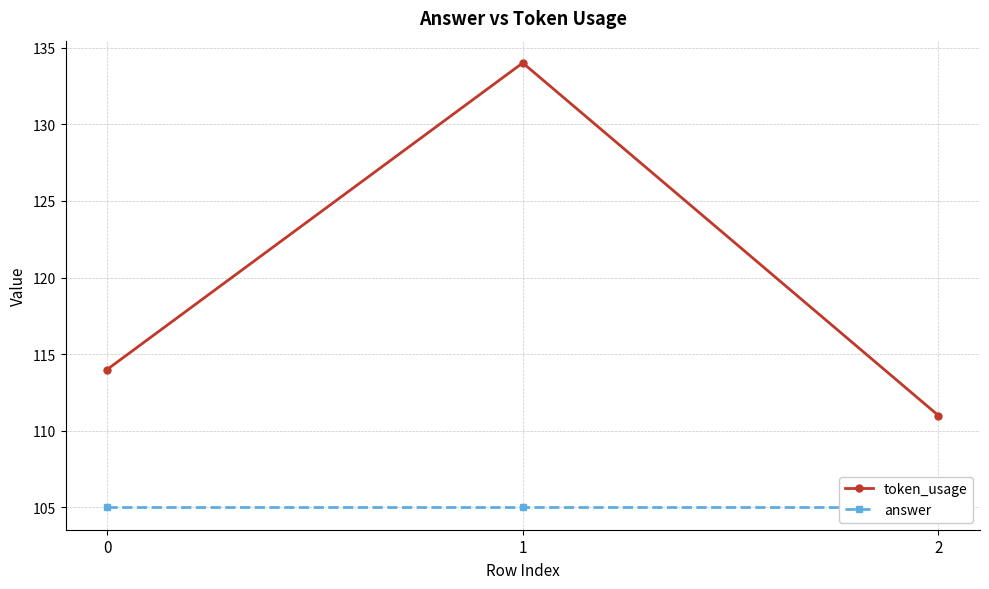

At how many categories does at least one series exceed 112?

2